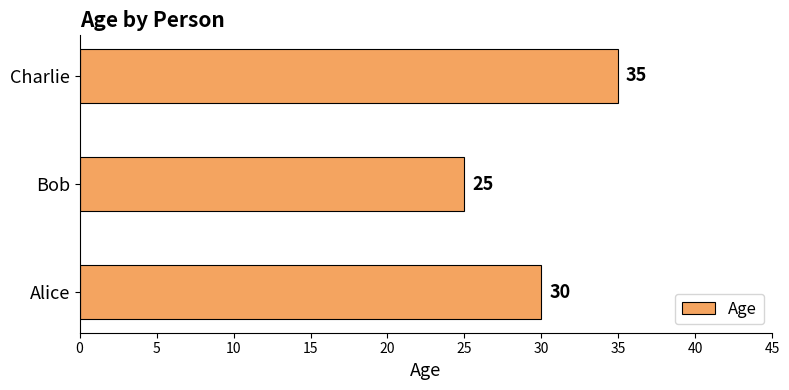

True or false: the data shows 30 at Alice.

True